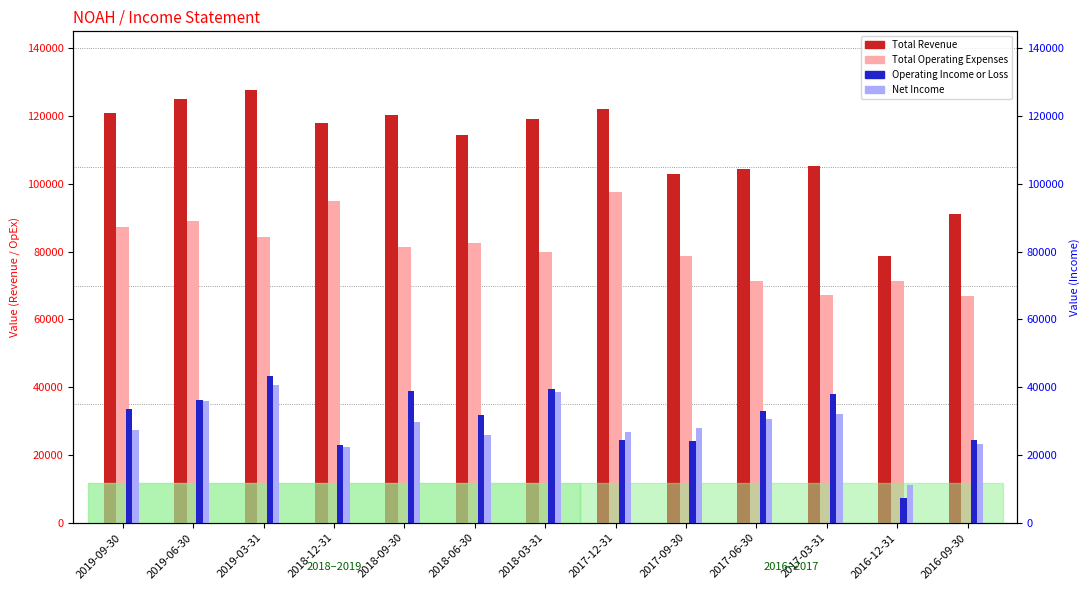

Rank the series at 2017-06-30 from lowest to highest value.

Net Income, Operating Income or Loss, Total Operating Expenses, Total Revenue